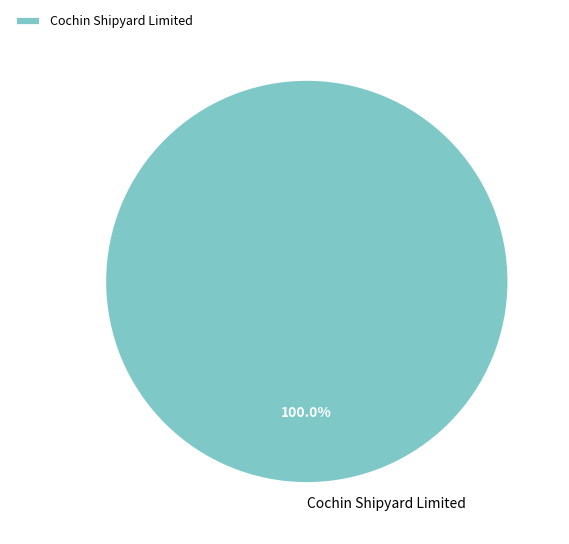

To the nearest percent, what percentage of the pie is Cochin Shipyard Limited?

100%